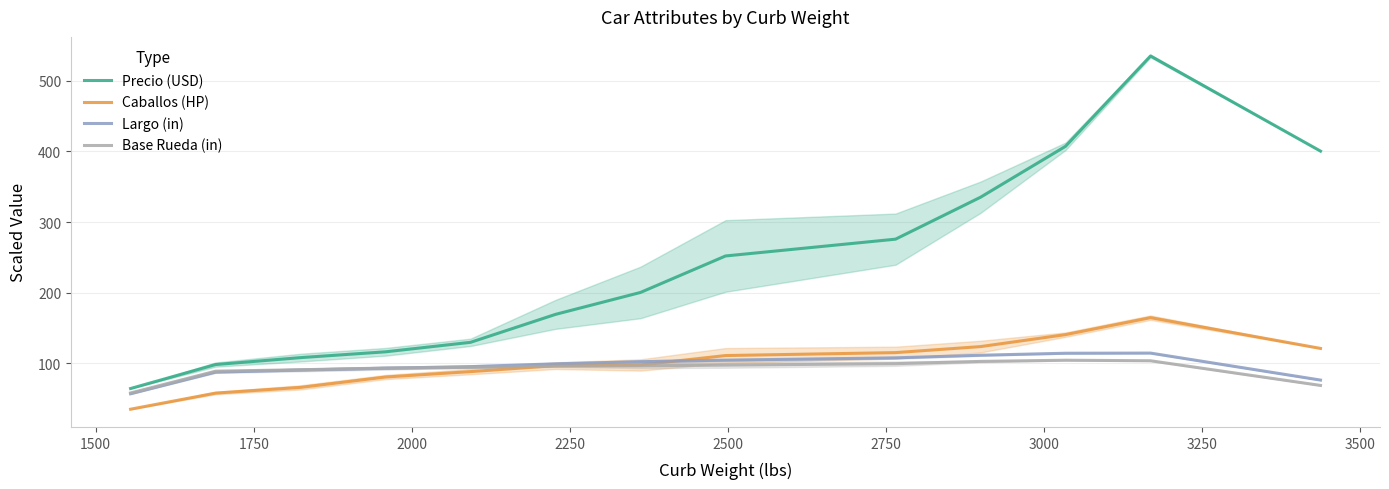

True or false: Base Rueda (in) has more than 0 interior local peaks.

True